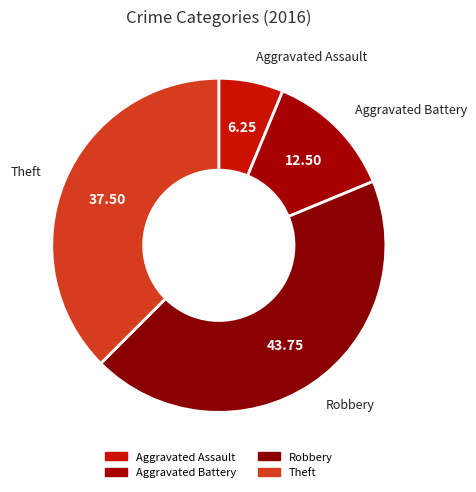

Count the number of slices in the pie.

4